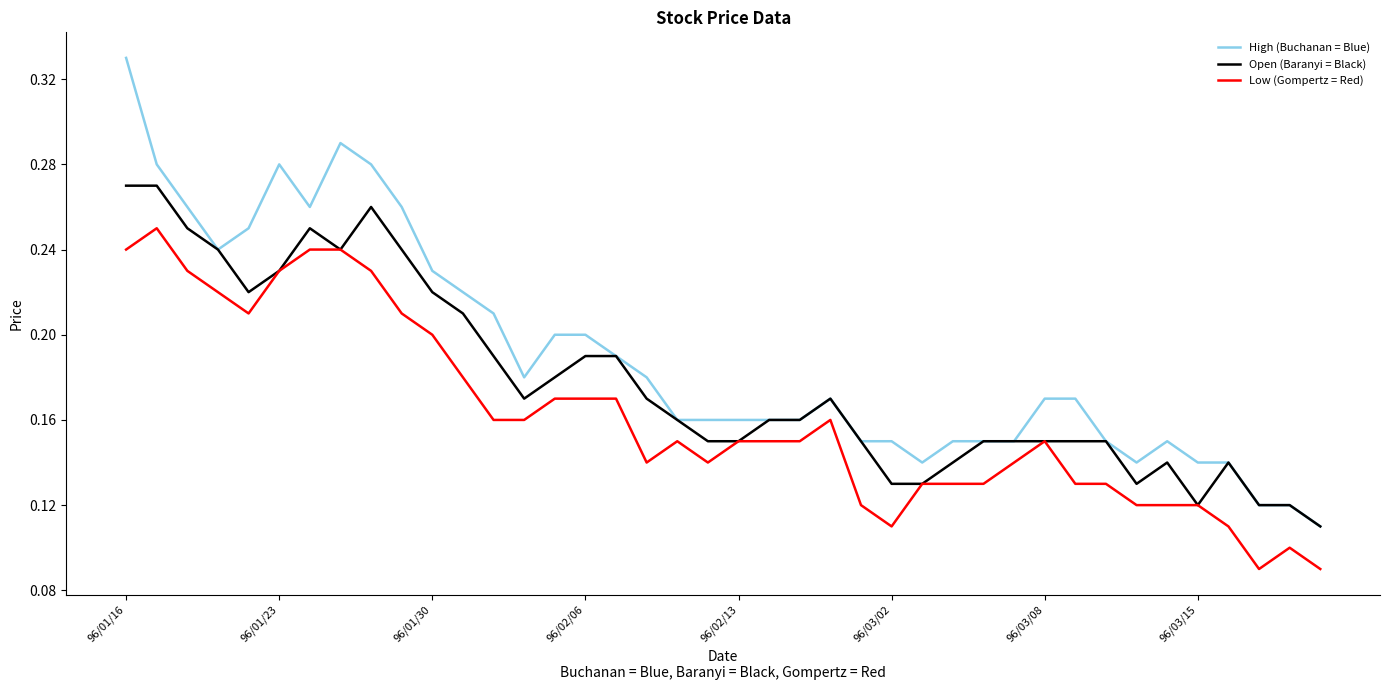

Rank the series by their maximum value, from highest to lowest.

High (Buchanan = Blue), Open (Baranyi = Black), Low (Gompertz = Red)